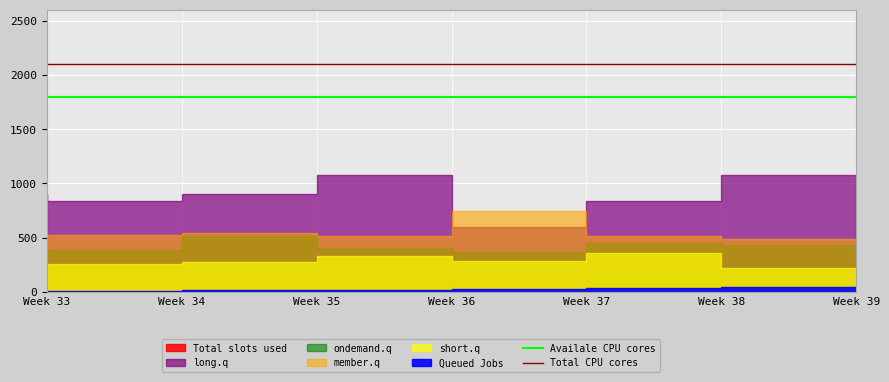

Reading left to right, list all the values displayed in this chart.

Availale CPU cores: 1800	1800
Total CPU cores: 2100	2100